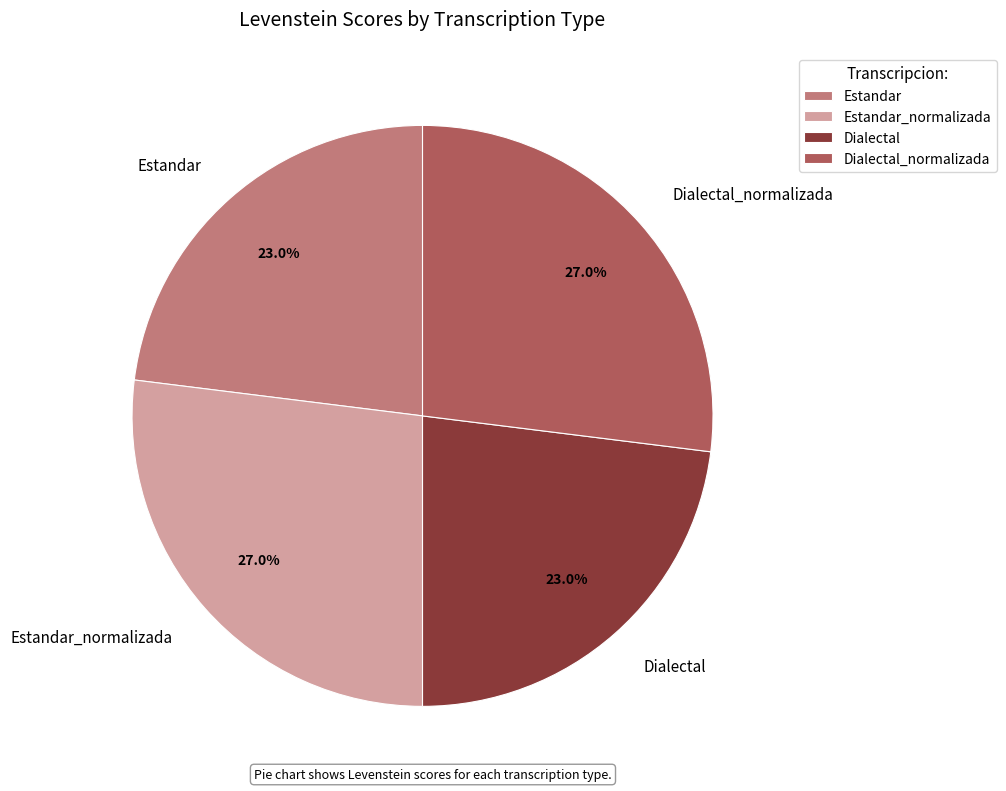

What percentage is NOT represented by Estandar?

77.0%